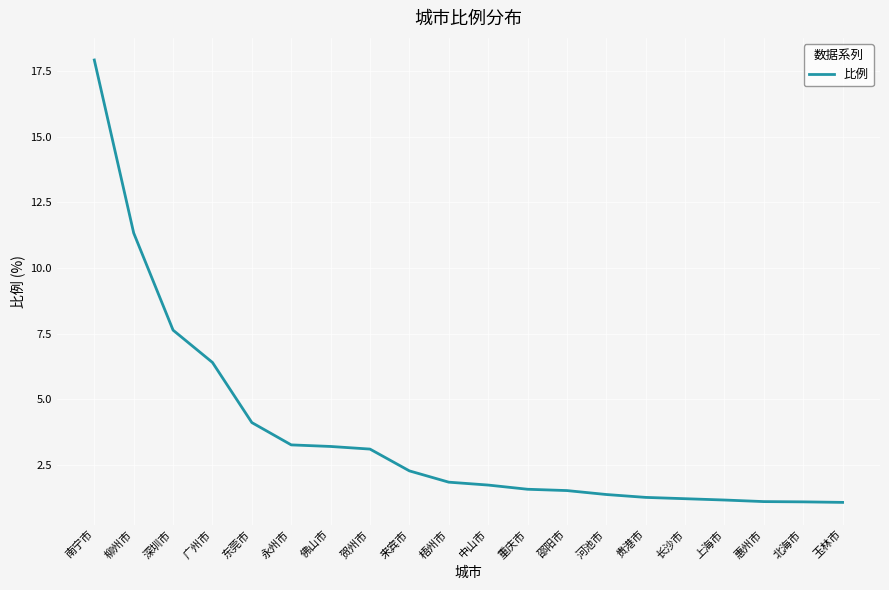

What is the difference between the values at 来宾市 and 长沙市?

1.1